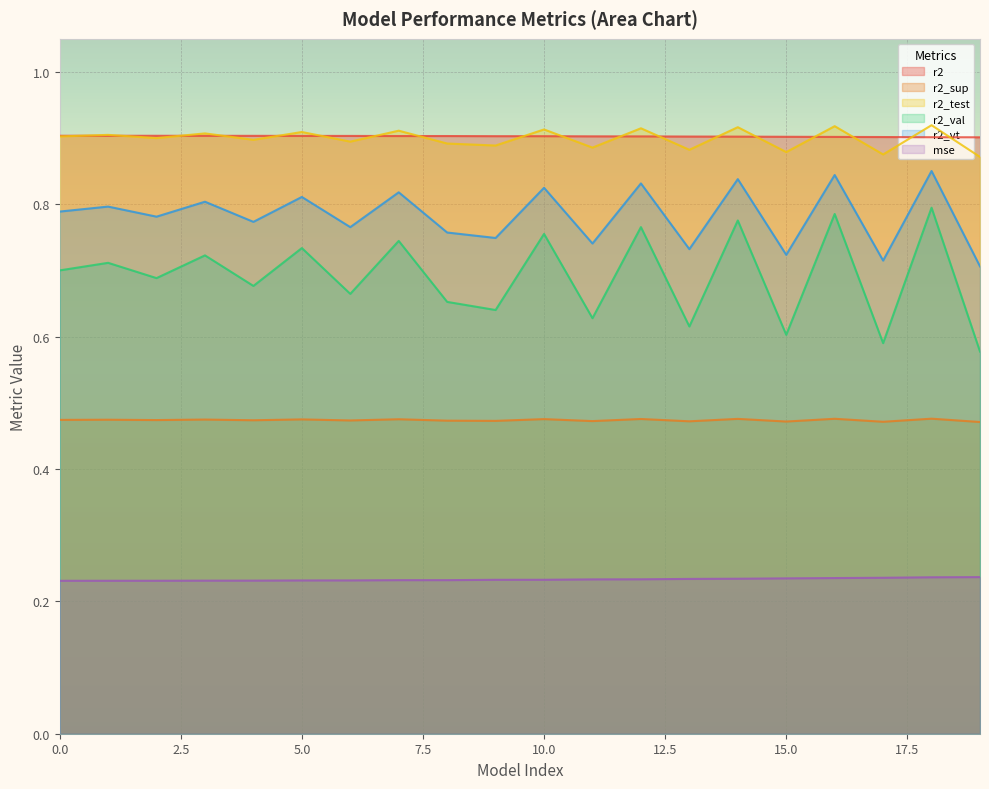

List the labels in order of r2_sup value, largest first.

18, 16, 14, 12, 10, 7, 5, 3, 1, 0, 2, 4, 6, 8, 9, 11, 13, 15, 17, 19